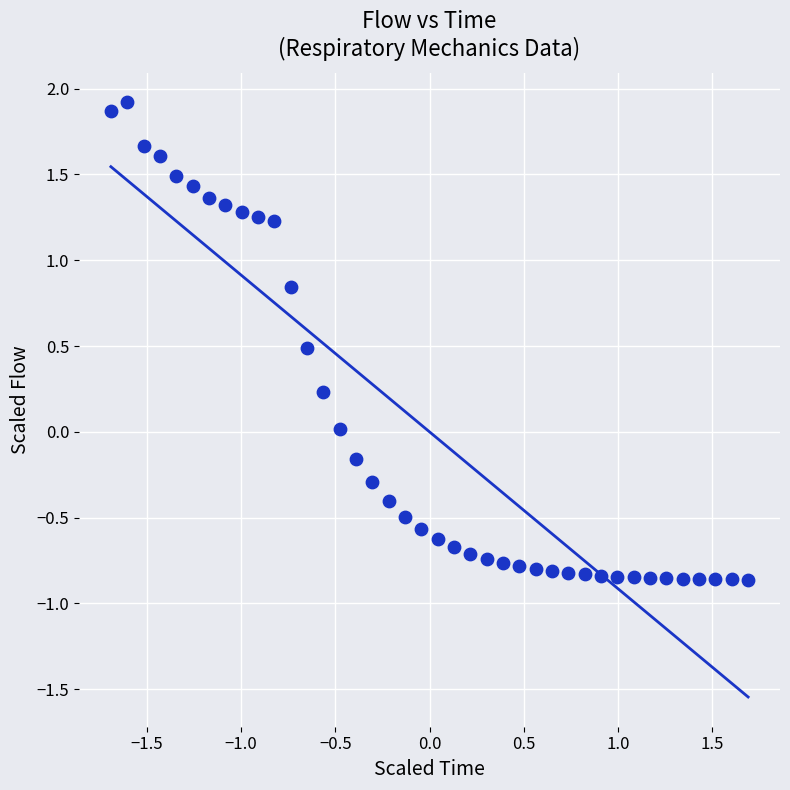

What is the range of Y values (max minus min)?

2.8